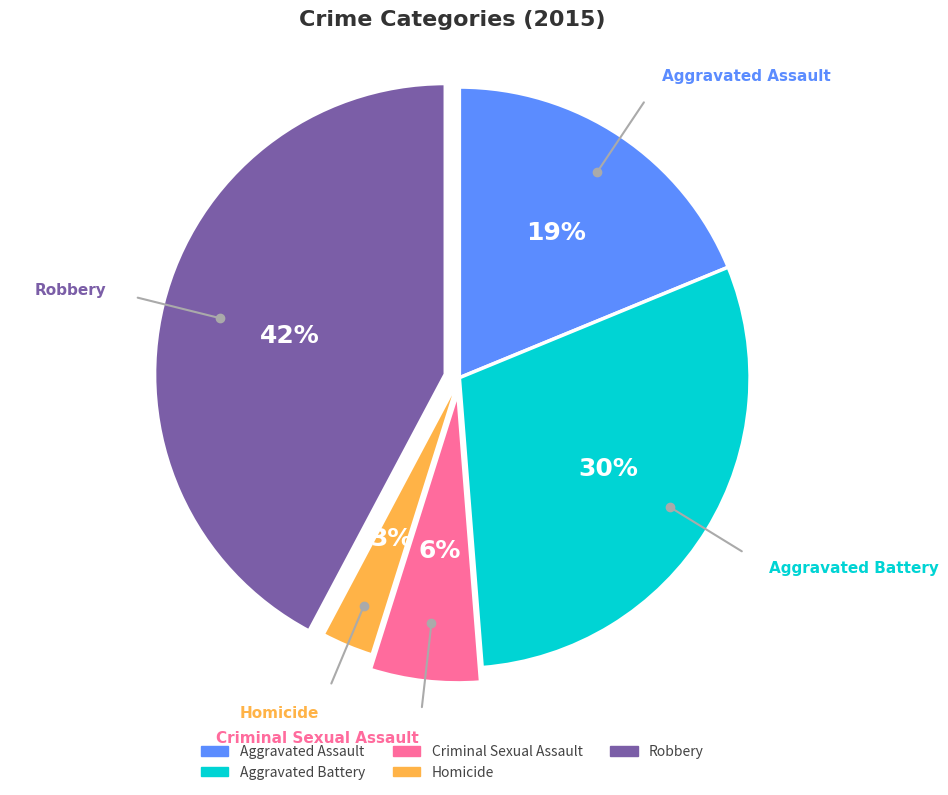

Is there a majority slice in this chart?

No